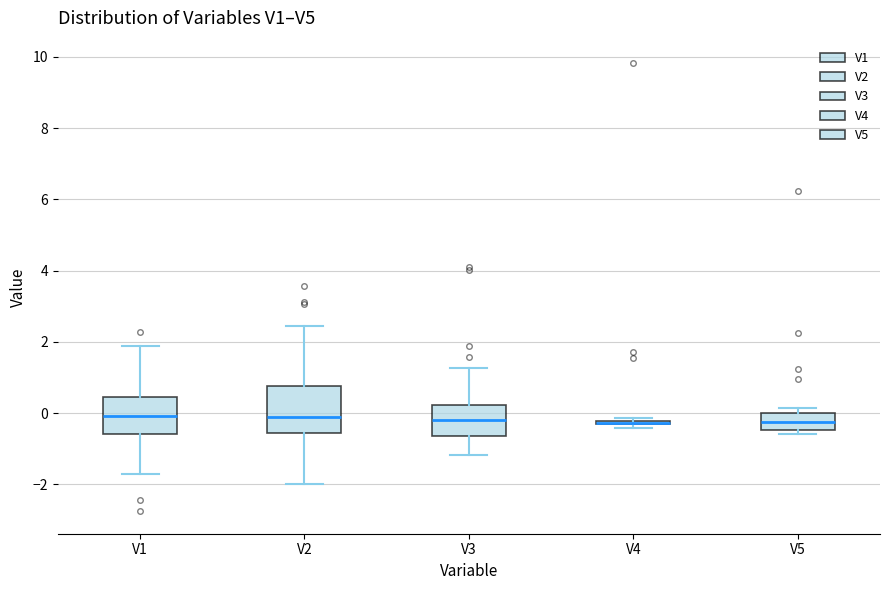

Where does the lower whisker of the box for V1 end on the y-axis? The values are not printed on the chart, so give them approximately, as read against the axis.

-1.8